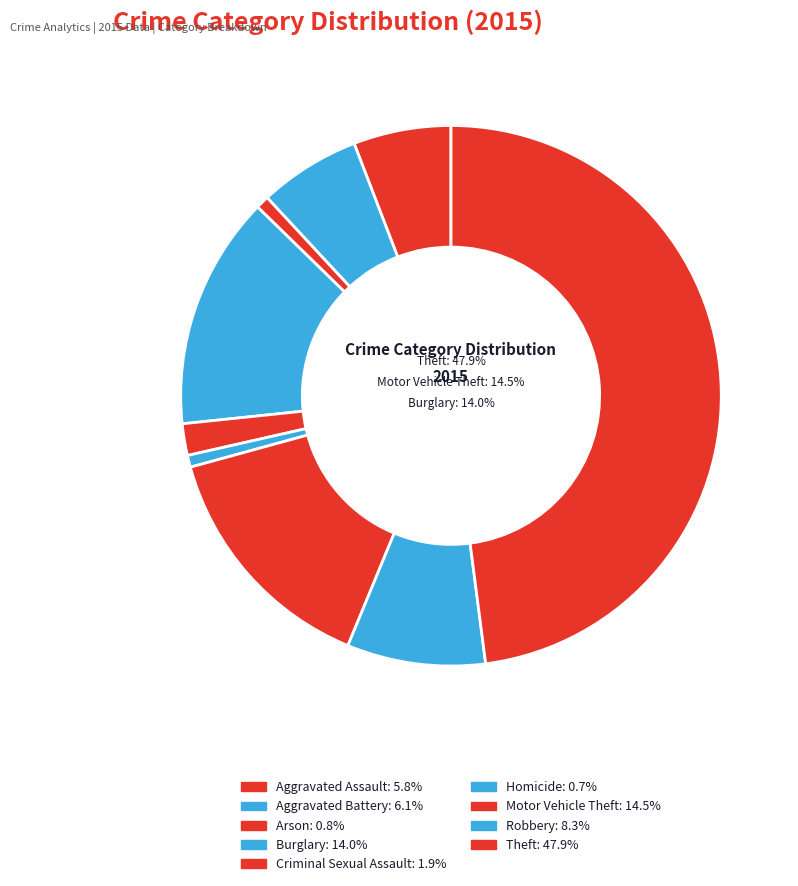

Do Arson and Burglary together represent more than half of the pie?

No